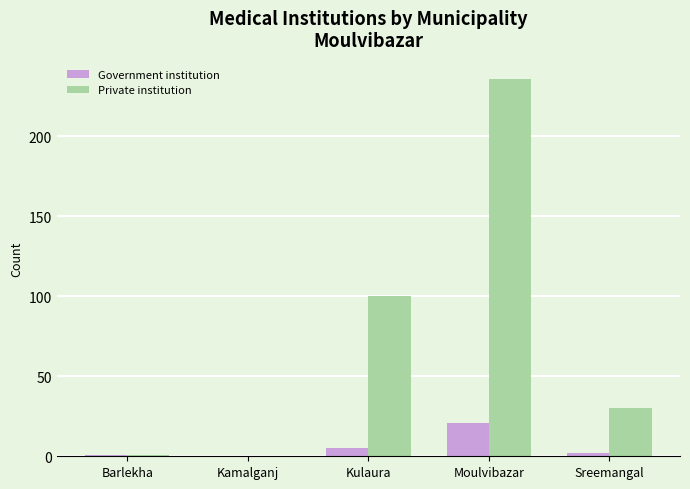

Between Barlekha and Kulaura, which series saw the biggest shift?

Private institution